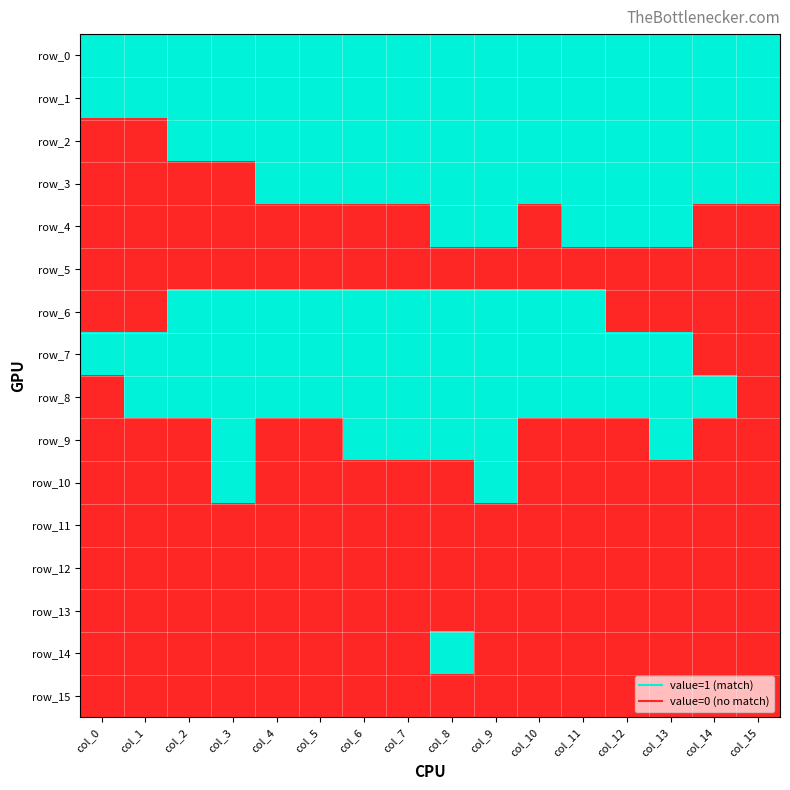

Which series has the largest range (max minus min)?

row_2